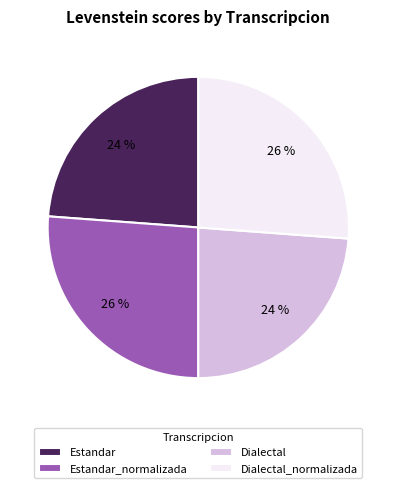

Between Dialectal and Dialectal_normalizada, which is larger?

Dialectal_normalizada